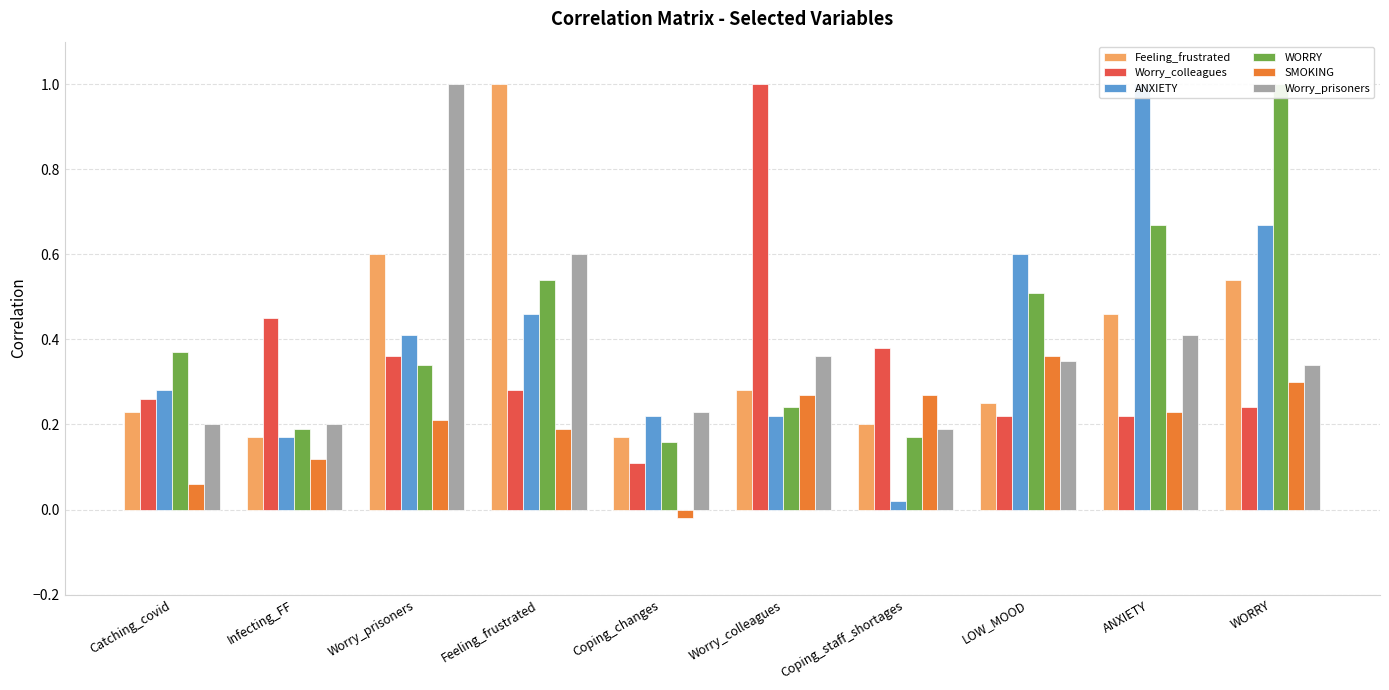

Where is Worry_colleagues nearest to the value 0?

Coping_changes